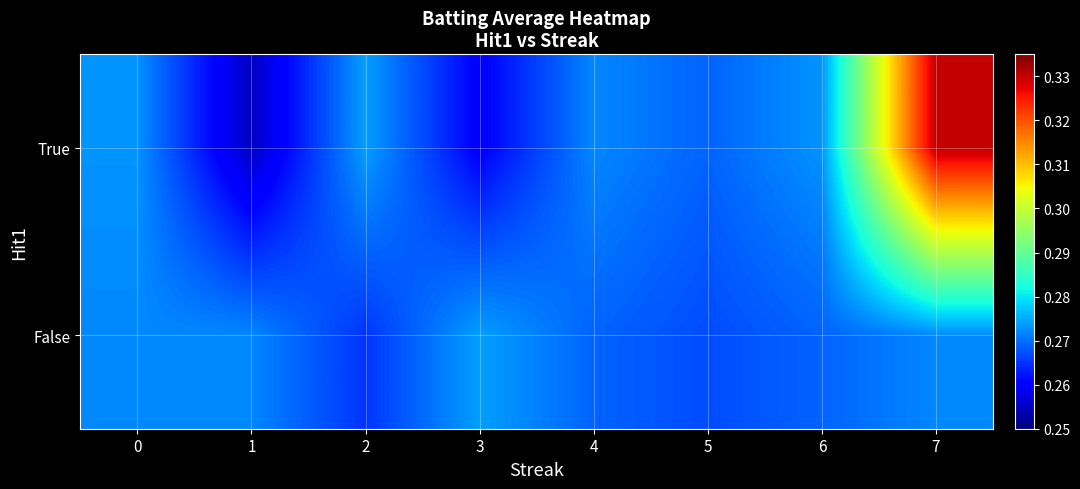

Which label corresponds to the largest value in the chart?

7